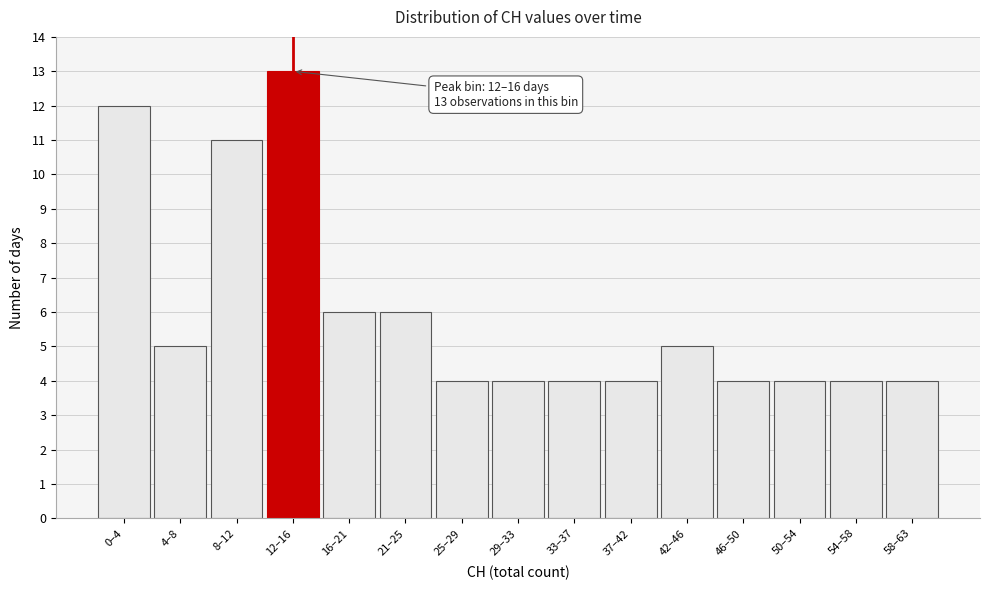

Reading left to right, what are all the values shown in this chart?

0–4=12	4–8=5	8–12=11	12–16=13	16–21=6	21–25=6	25–29=4	29–33=4	33–37=4	37–42=4	42–46=5	46–50=4	50–54=4	54–58=4	58–63=4